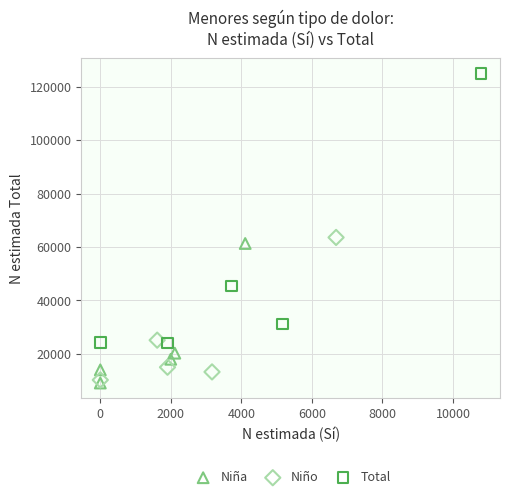

Which series contains the lowest Y value?

Niña